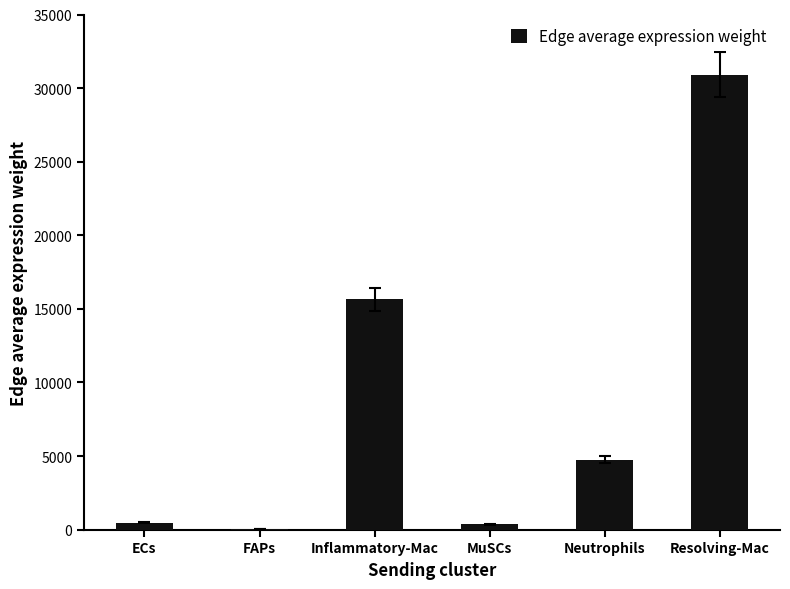

Which category has the highest value across all series?

Resolving-Mac